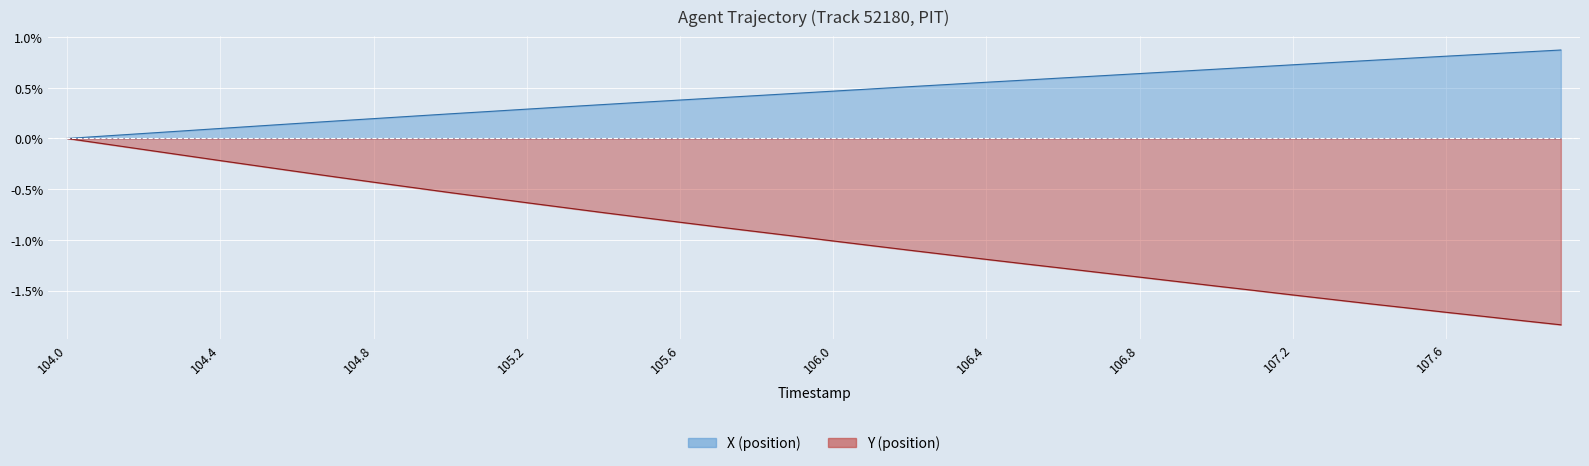

The Y series shows -0.0 at 105.7. True or false?

True